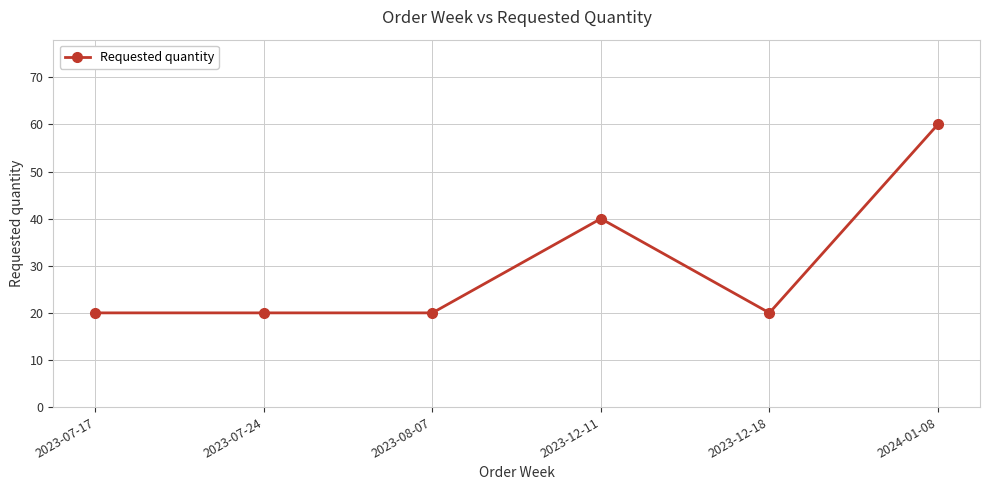

Between 2023-12-11 and 2024-01-08, which is larger?

2024-01-08